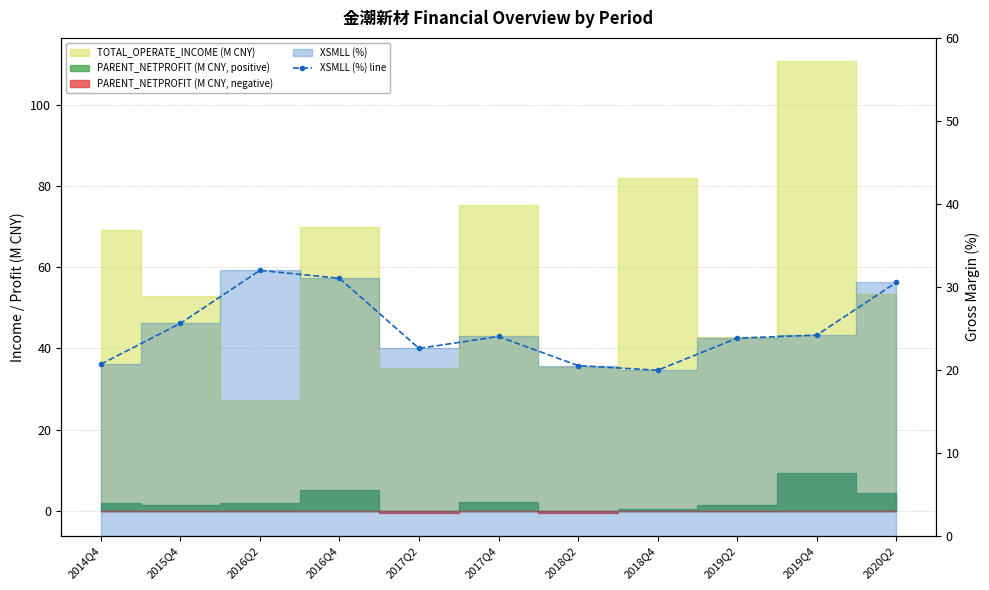

List the labels in order of value, largest first.

2016Q2, 2016Q4, 2020Q2, 2015Q4, 2019Q4, 2017Q4, 2019Q2, 2017Q2, 2014Q4, 2018Q2, 2018Q4